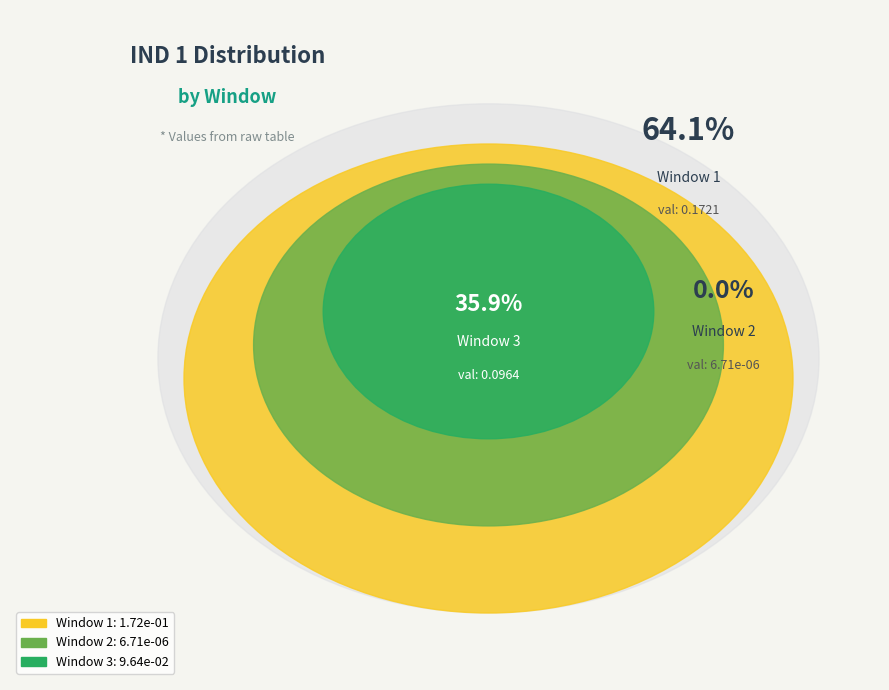

Is Window 1 the majority of the pie?

Yes